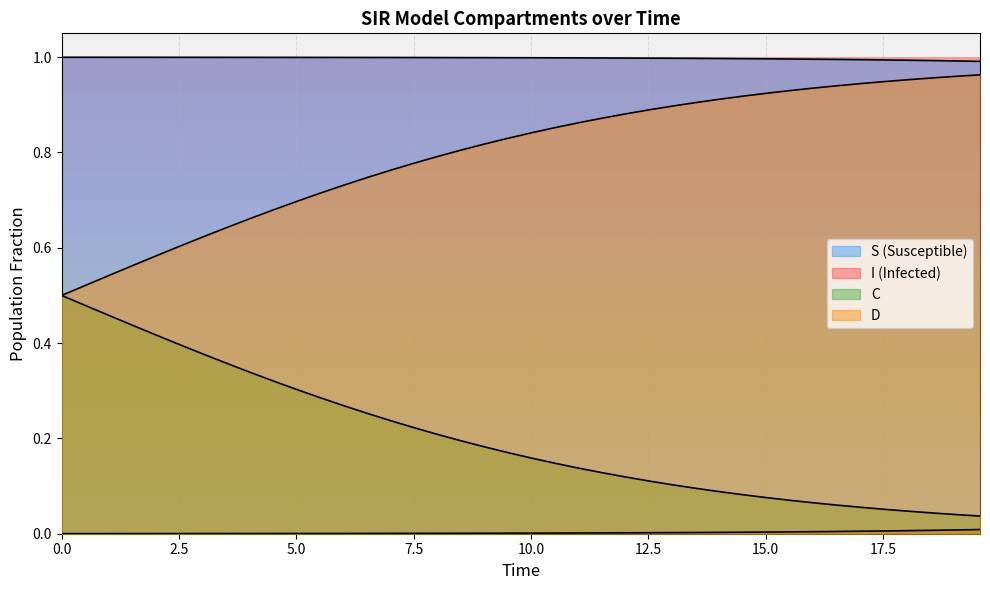

Where is D nearest to the value 0?

39